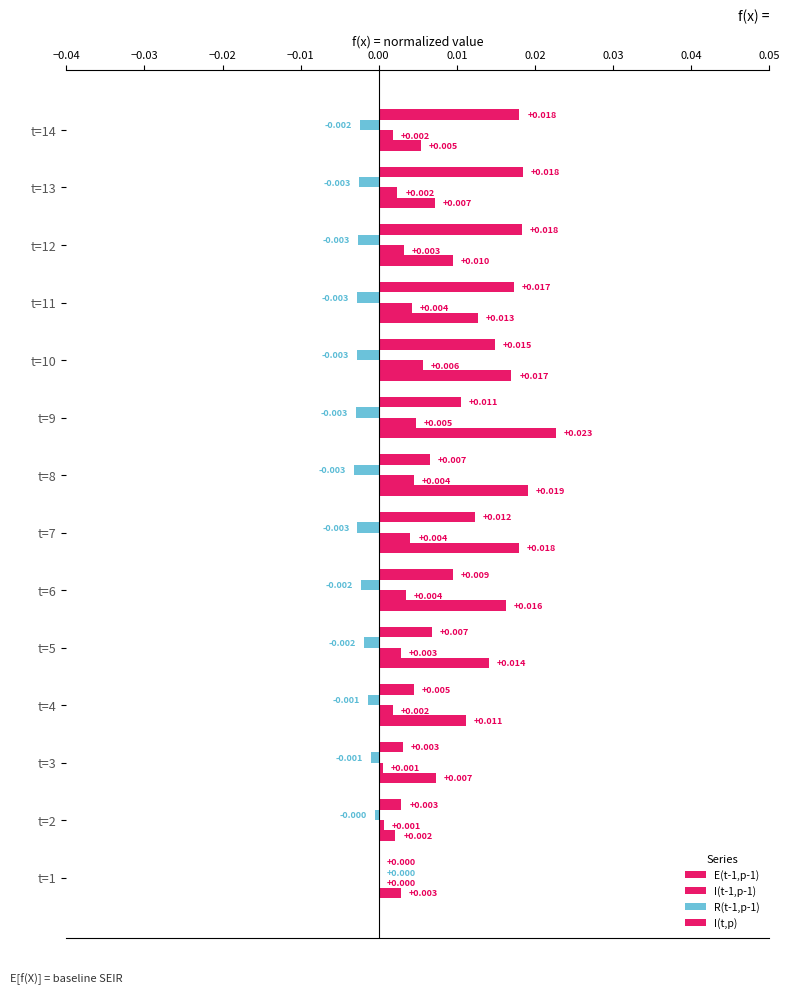

How many data points in I(t-1,p-1) are above 0?

13